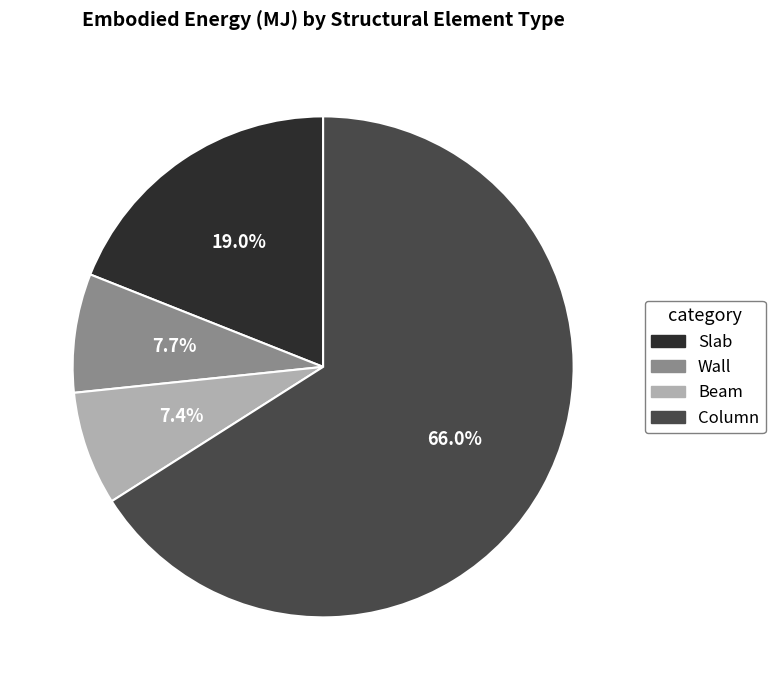

To the nearest percent, what is the difference between the Wall and Column slice percentages?

58%